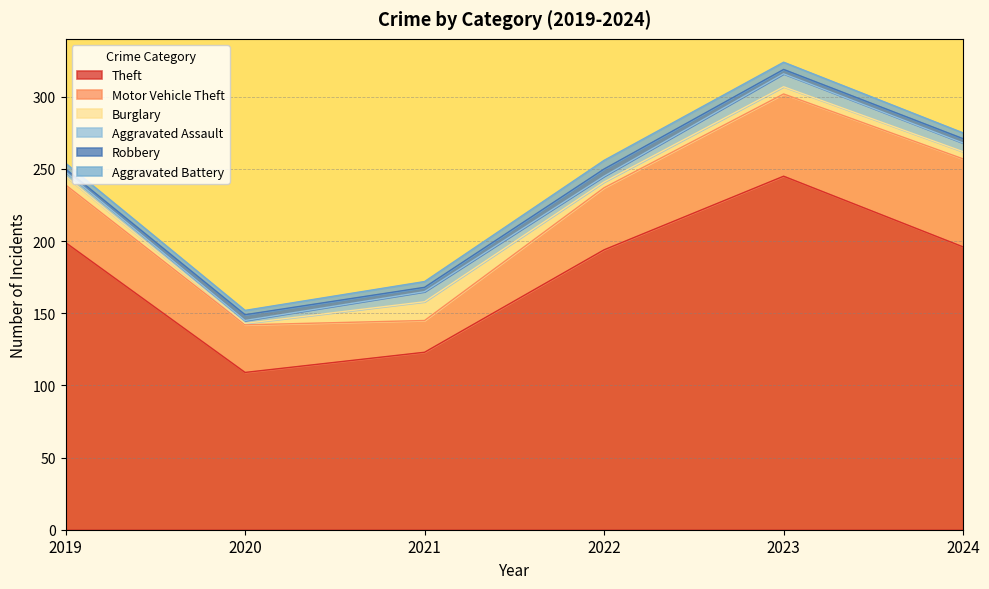

Which series has the largest range (max minus min)?

Theft